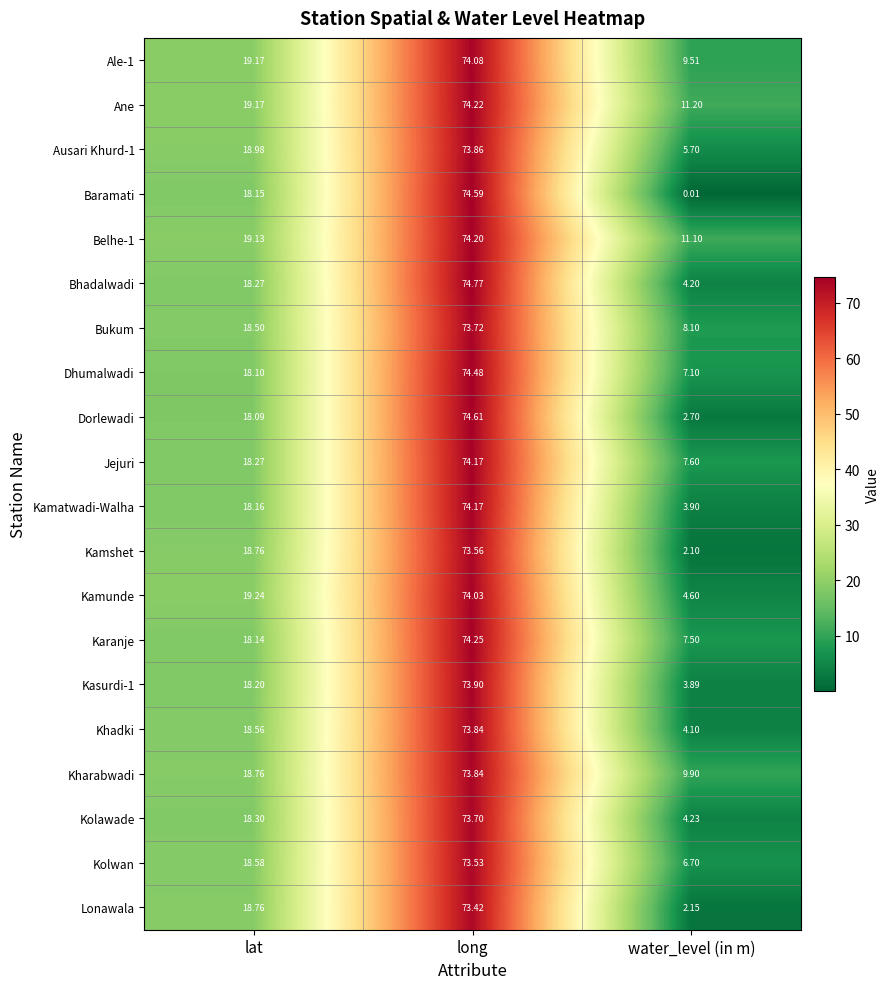

Which series has the largest total across all categories?

Ane